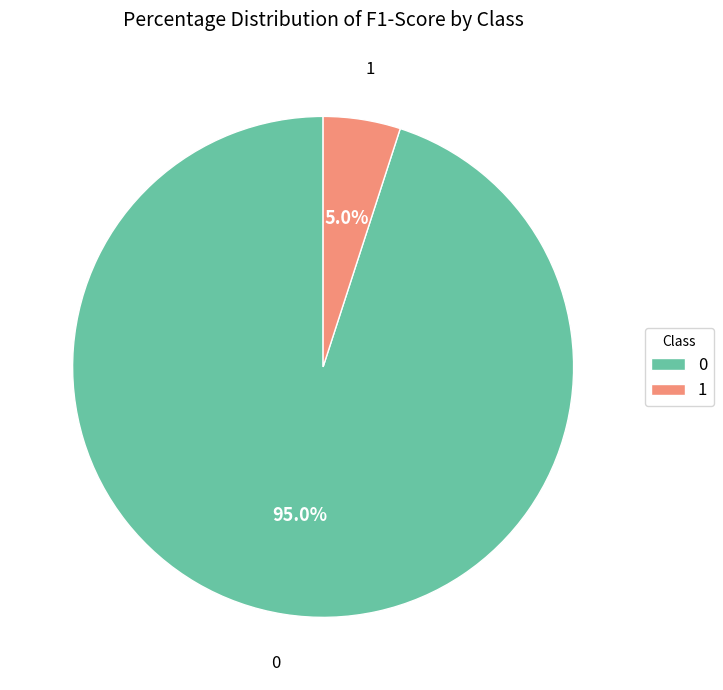

Do 1 and 0 together represent more than half of the pie?

Yes